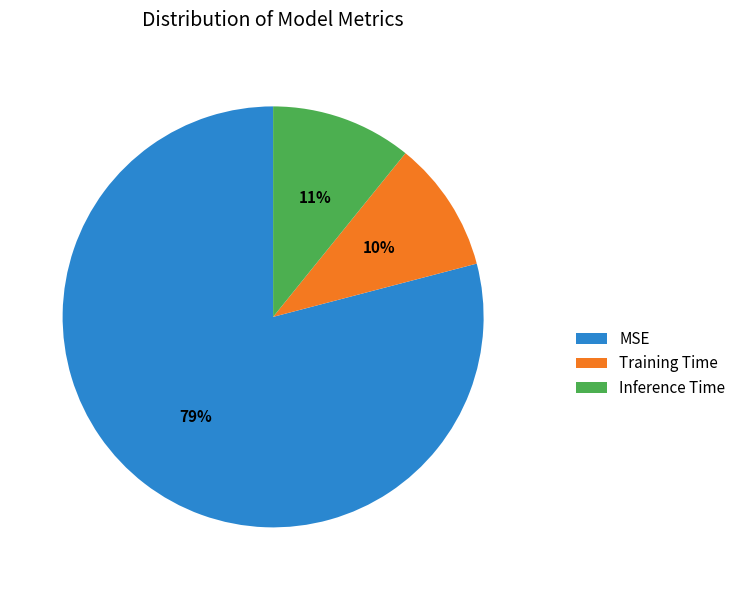

To the nearest percent, what percentage of the pie is Training Time?

10%